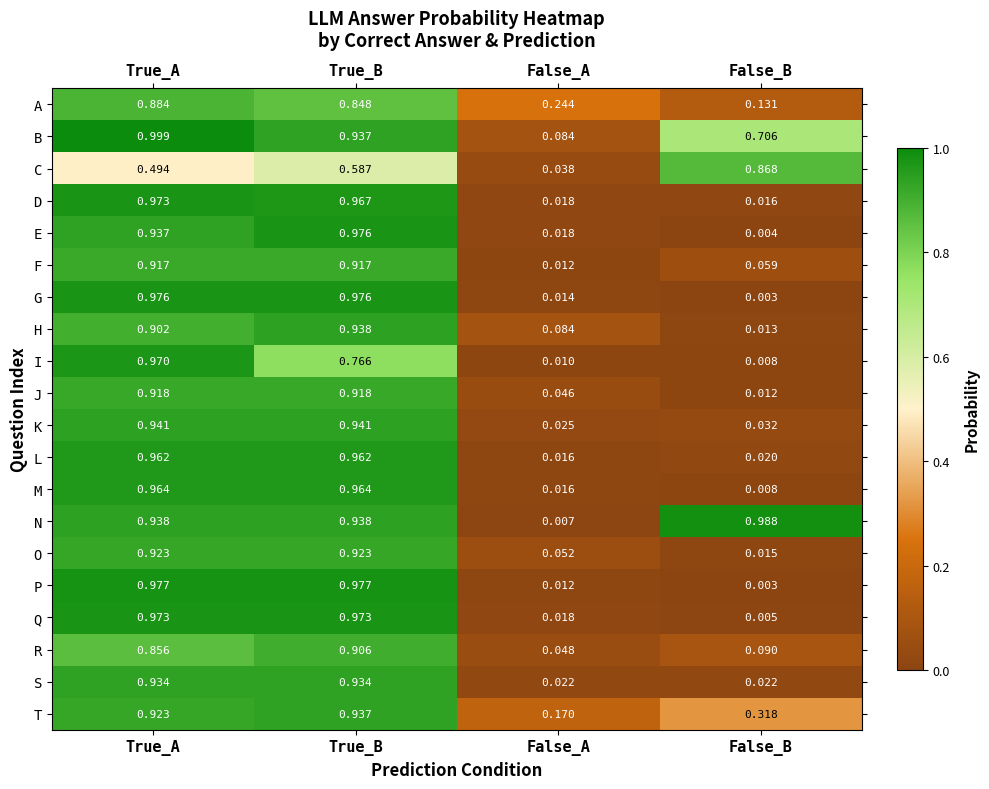

Where is D nearest to the value 0?

False_B